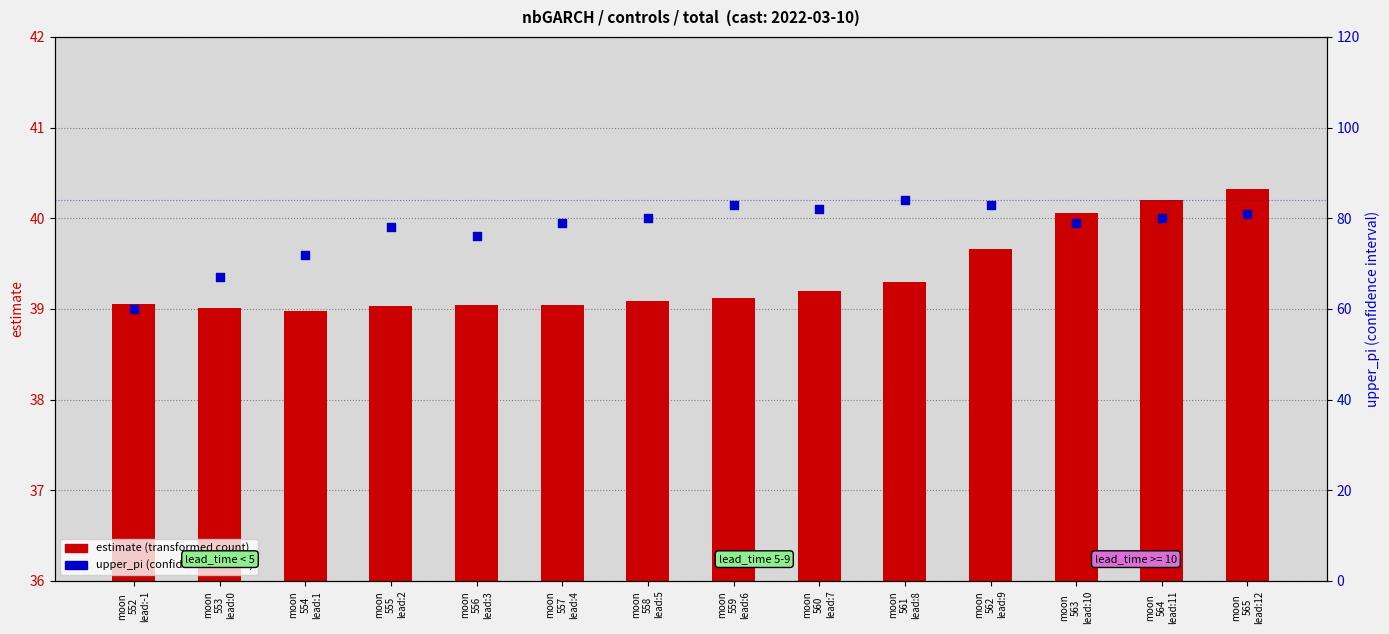

Which series reaches the minimum Y coordinate?

estimate (transformed count)